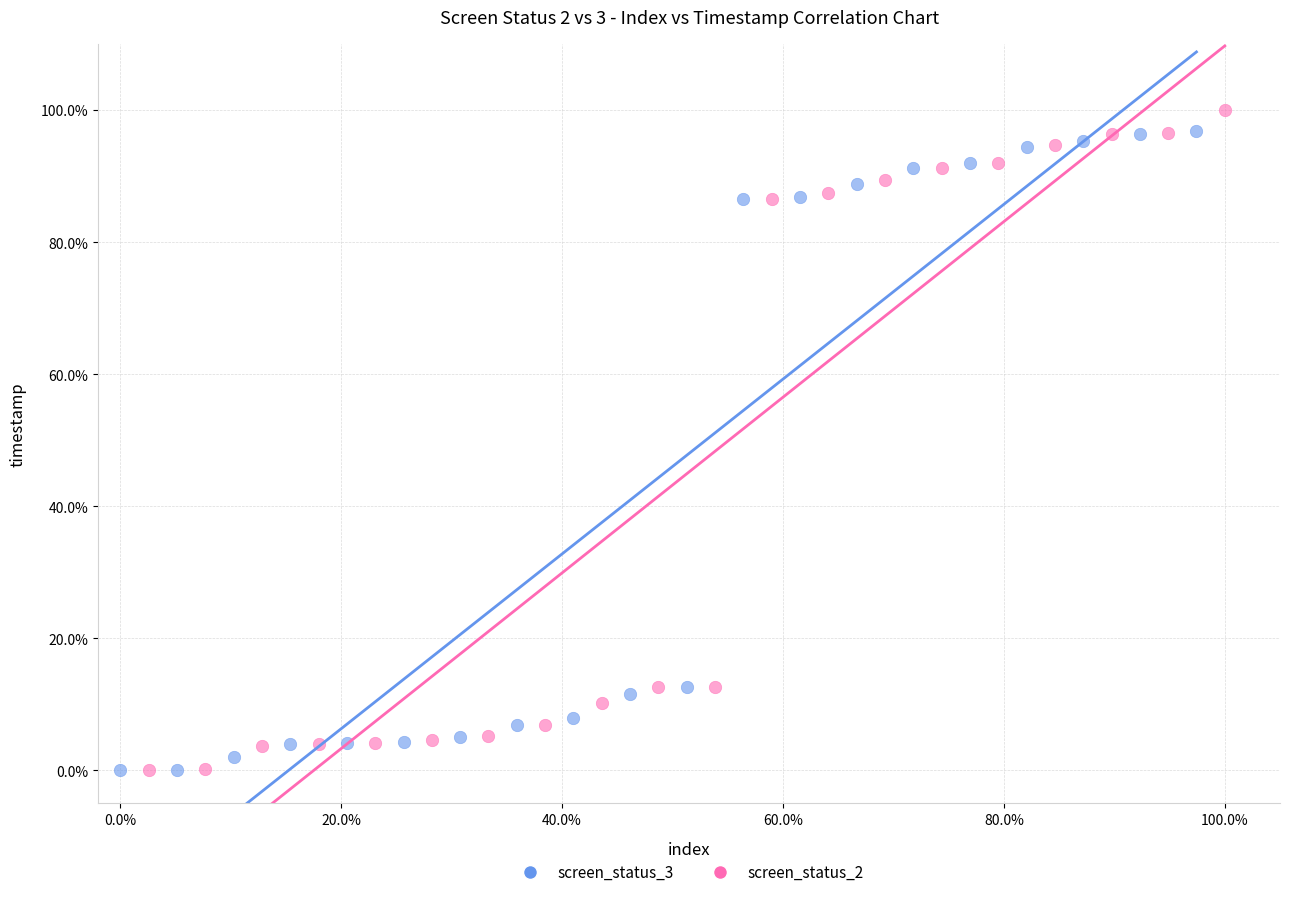

What are all the series names shown in the legend?

screen_status_3, screen_status_2